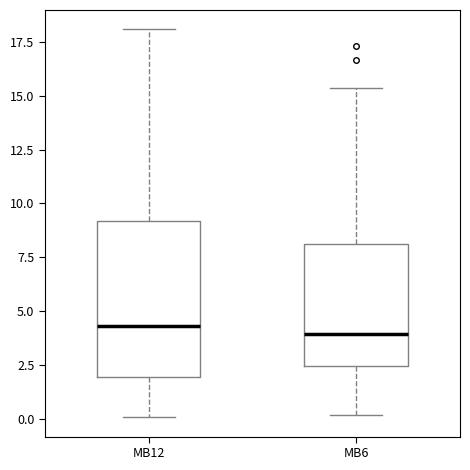

Where is the upper edge of the box for MB12 on the y-axis? The values are not printed on the chart, so give them approximately, as read against the axis.

9.0